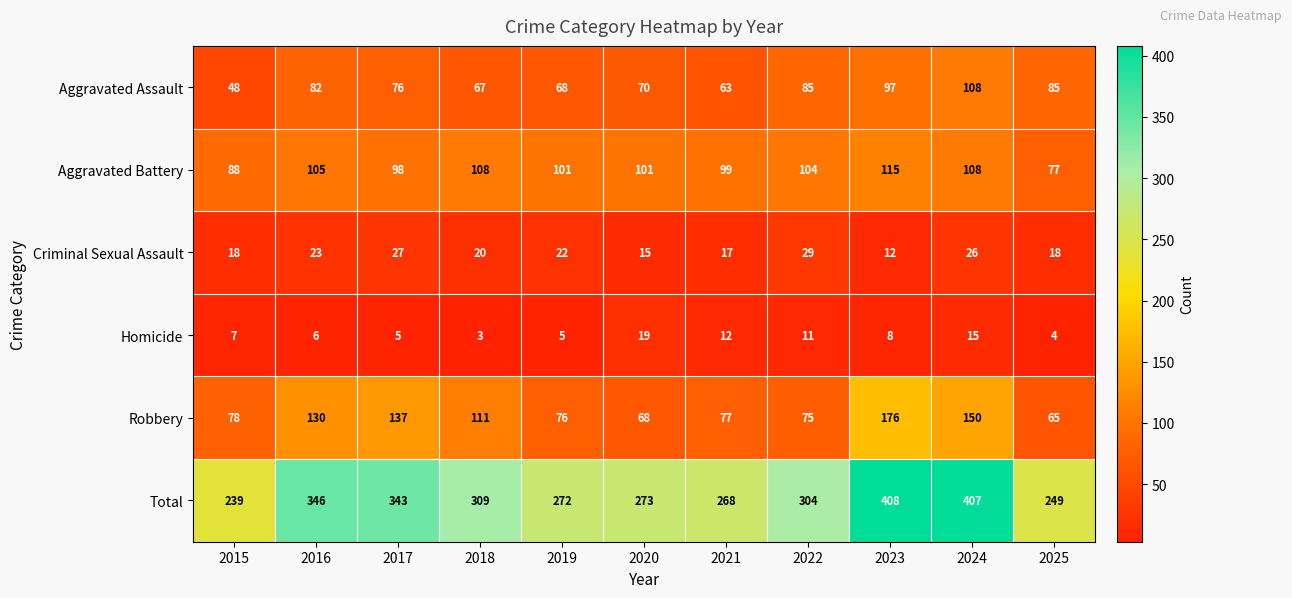

Where does the Aggravated Battery series first go above 101?

2016